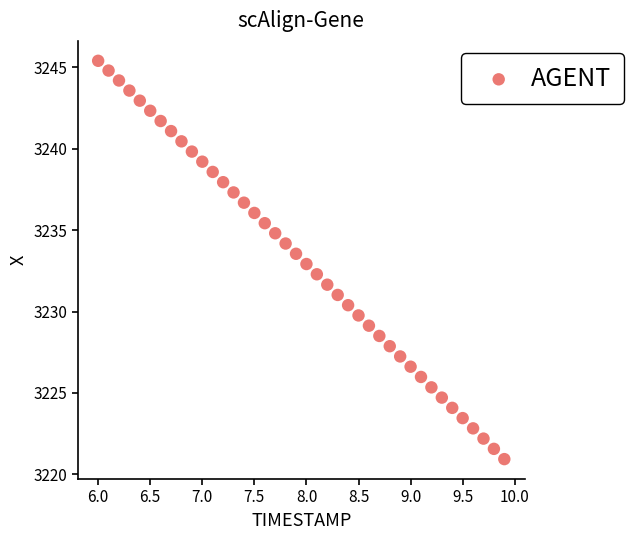

What is the range of Y values (max minus min)?

24.5